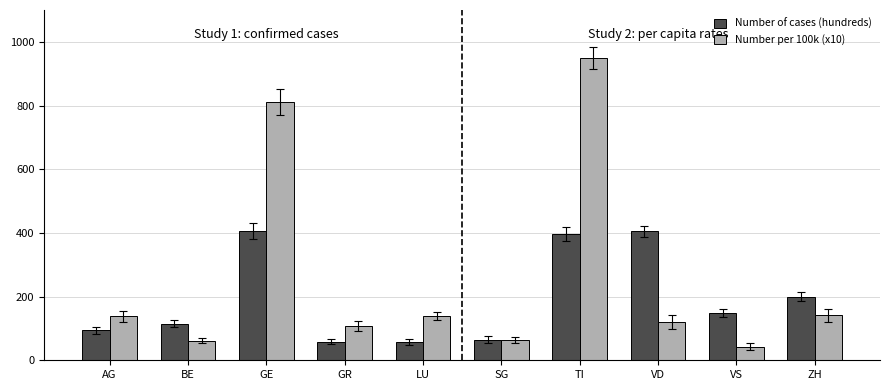

Which label corresponds to the largest value in the chart?

TI